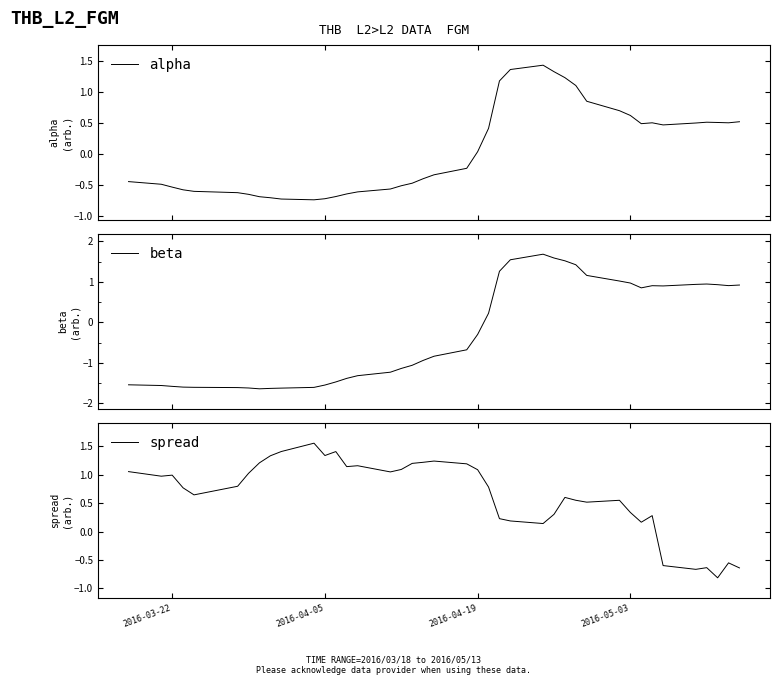

What is the smallest value displayed?

-1.6